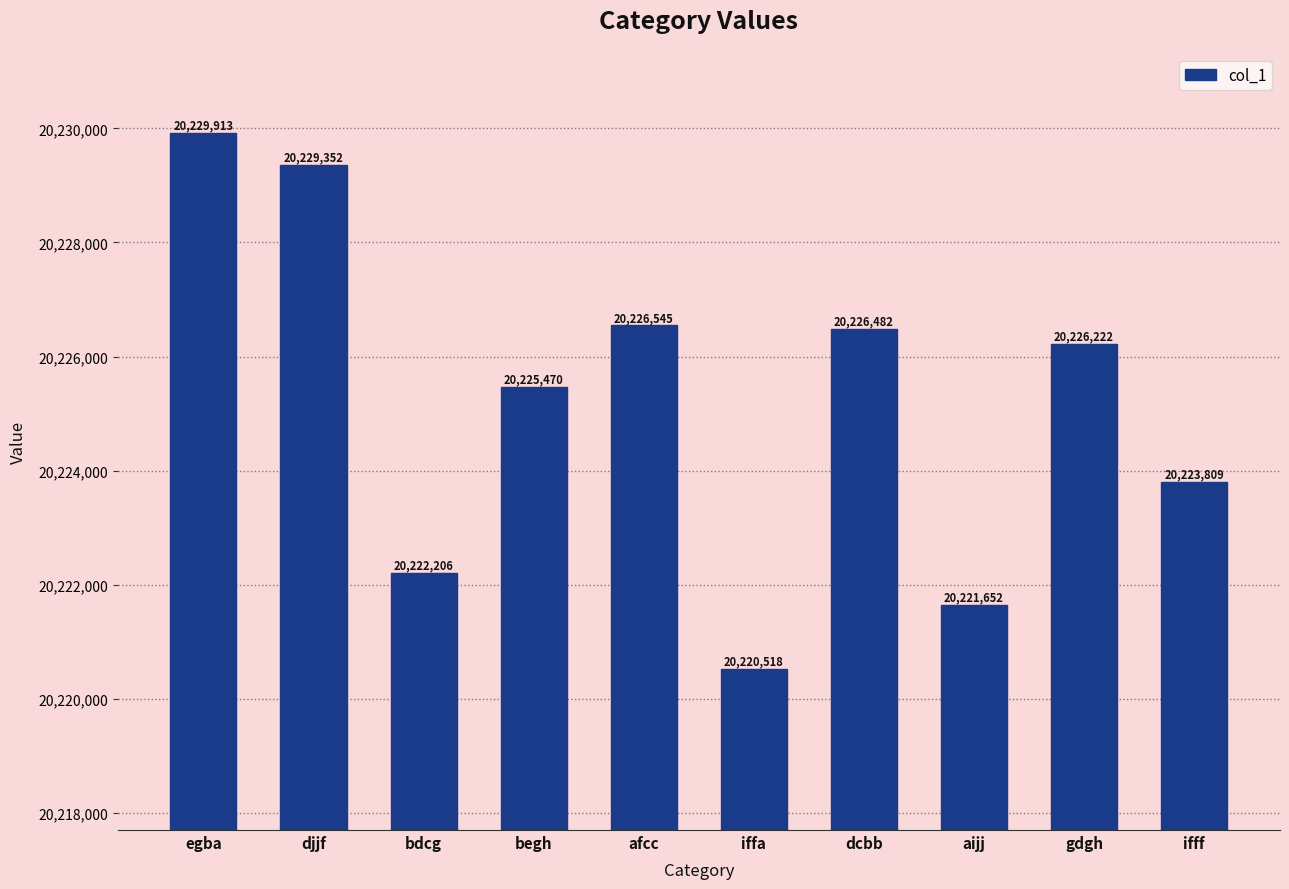

Count the number of categories in the chart.

10